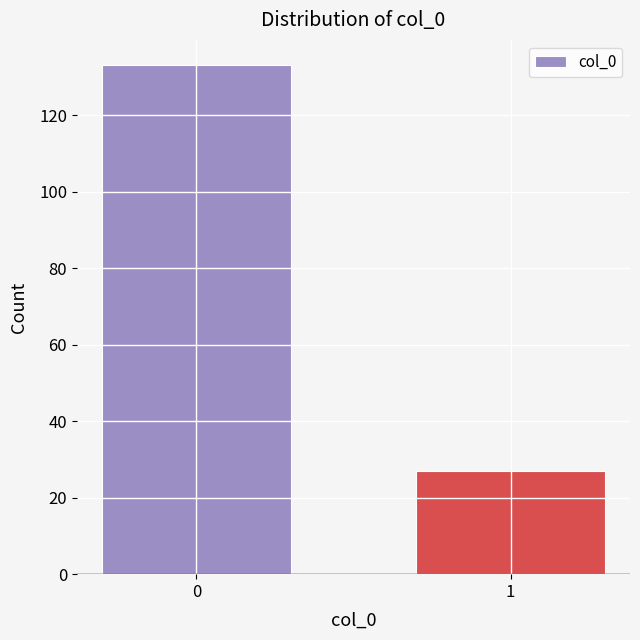

Reading left to right, extract all data points from this chart.

0=133	1=27